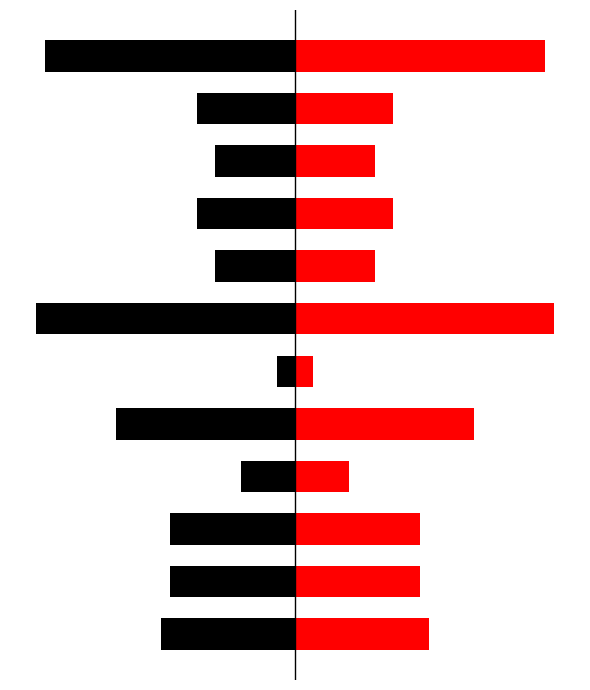

Which has a higher value, 4 or 5?

5